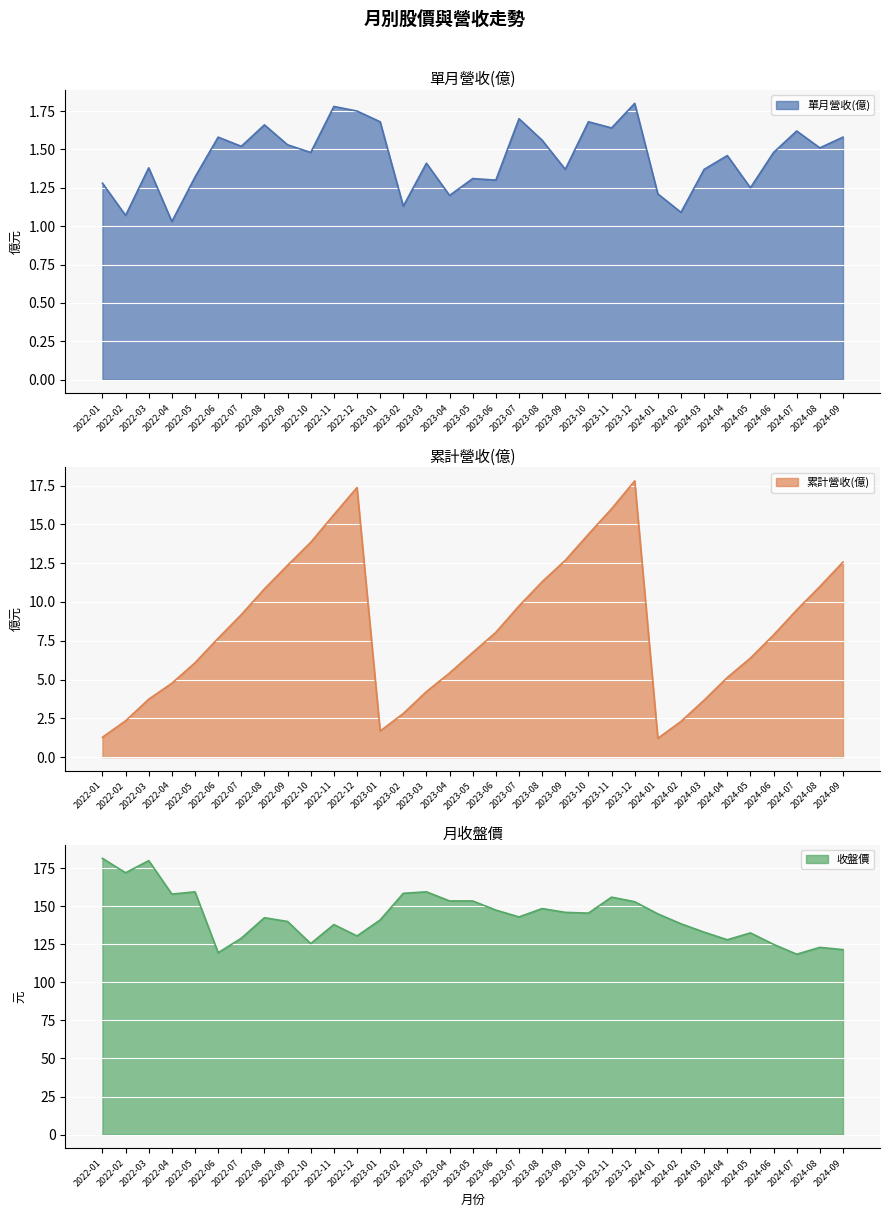

Count the number of data series in this chart.

3